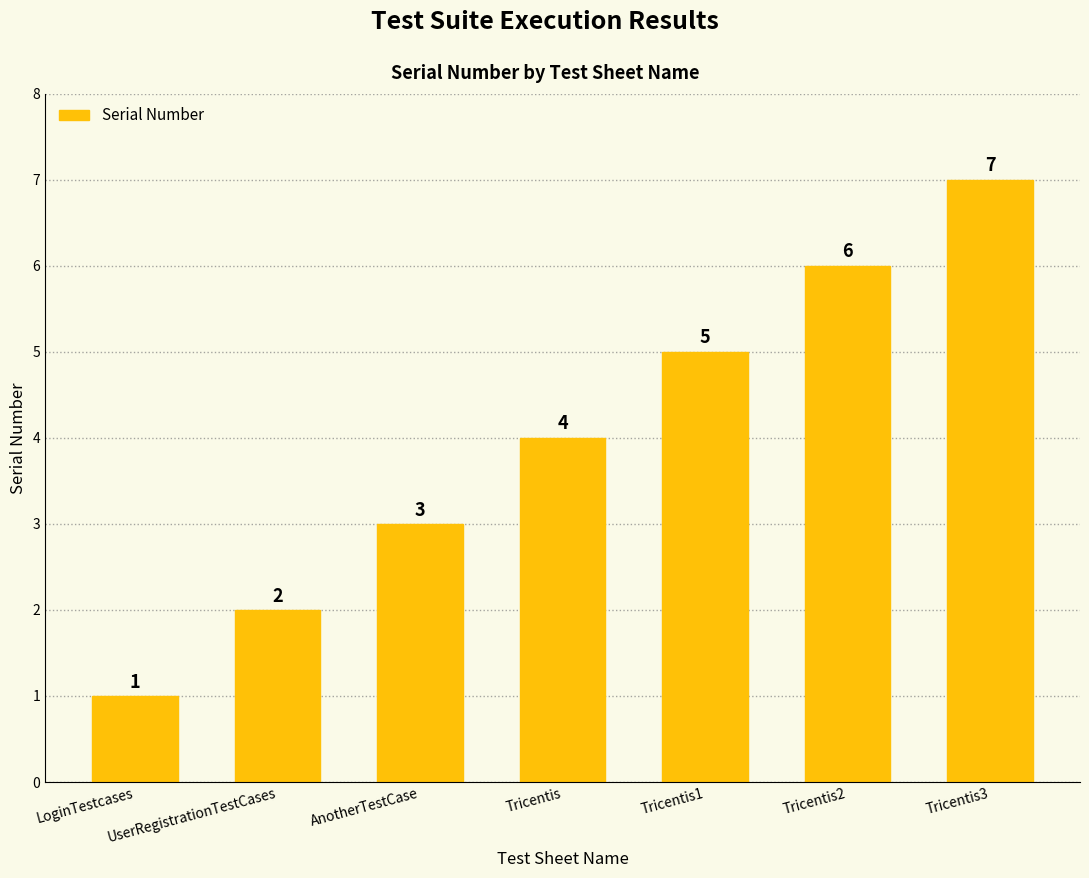

Rank the categories by value from lowest to highest.

LoginTestcases, UserRegistrationTestCases, AnotherTestCase, Tricentis, Tricentis1, Tricentis2, Tricentis3